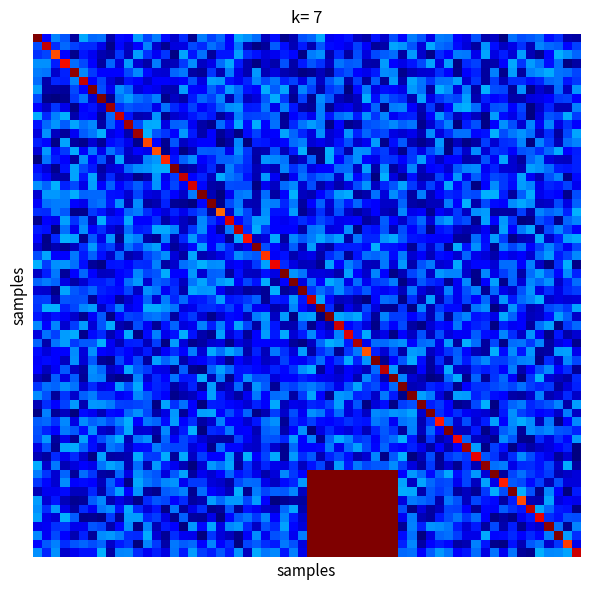

At how many categories does at least one series exceed 12?

1